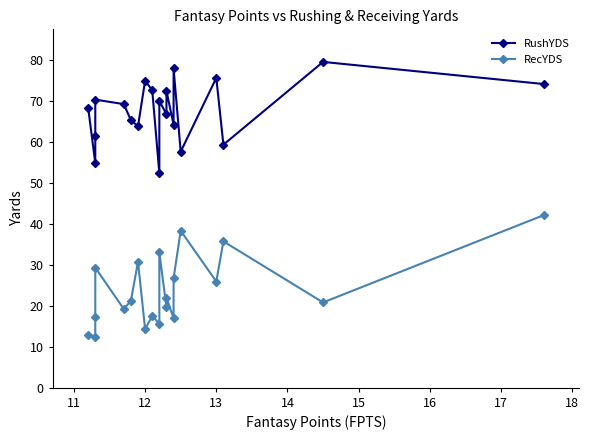

True or false: RecYDS and RushYDS intersect in this chart.

False